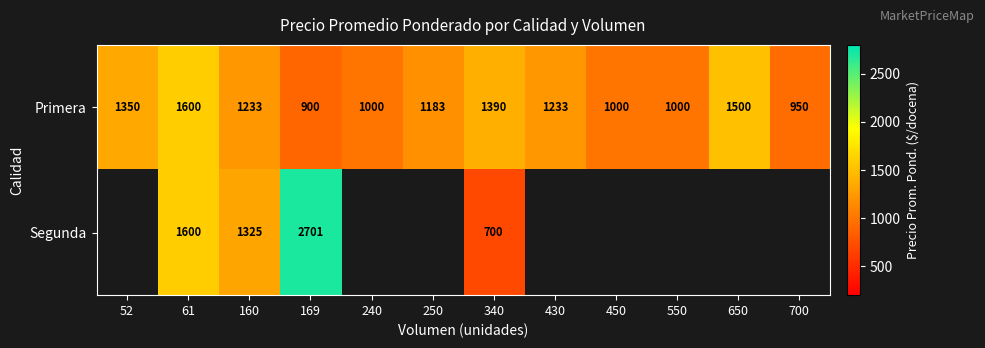

Count the number of data series in this chart.

2